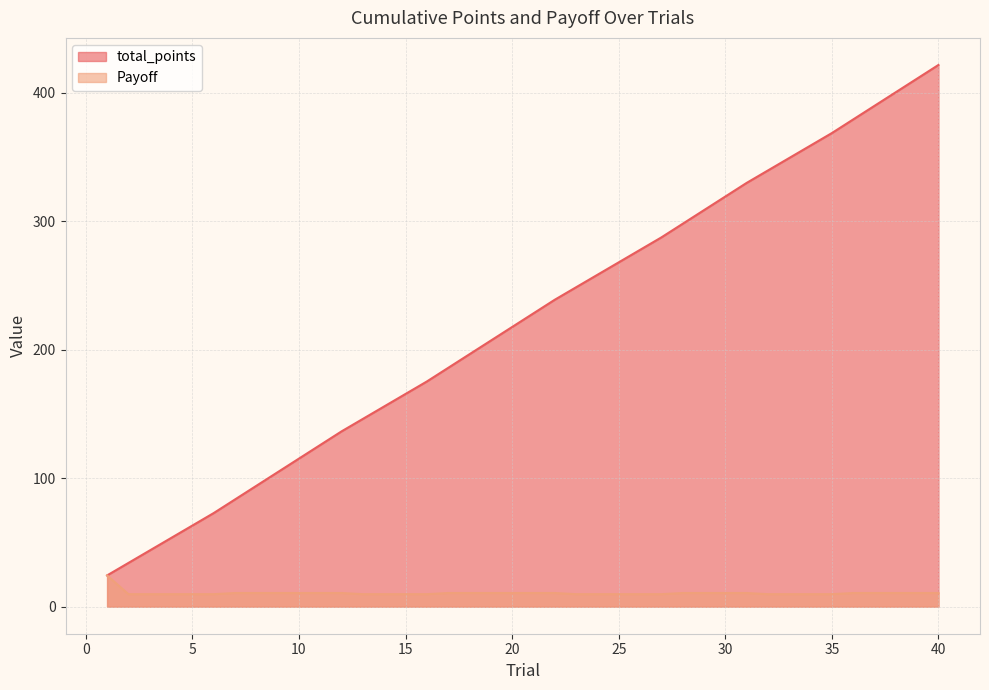

What are all the series names shown in the legend?

total_points, Payoff